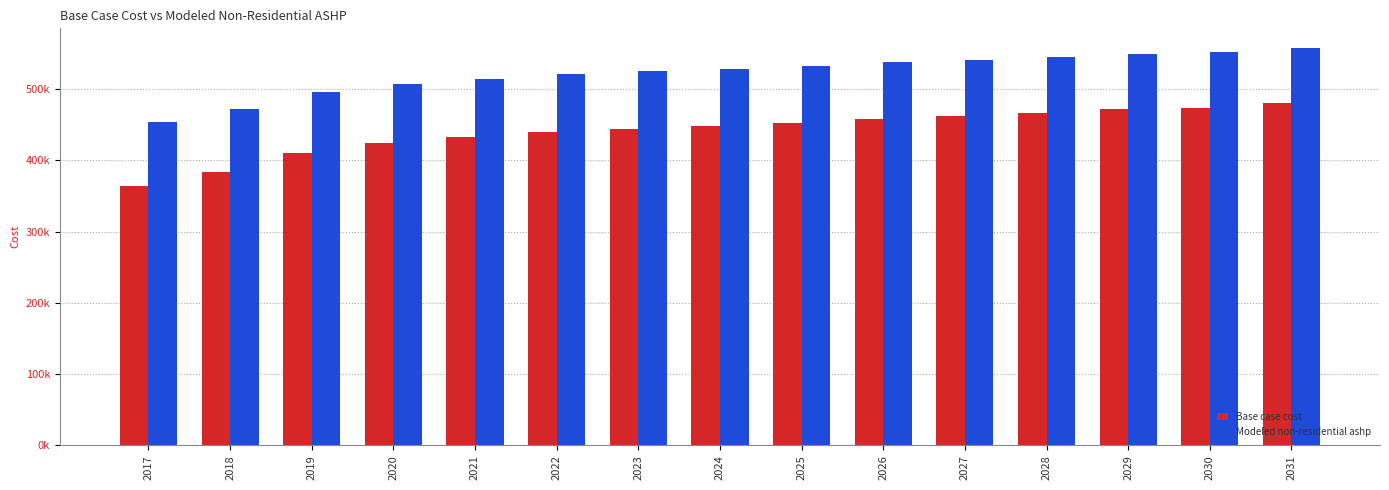

Does the chart contain stacked bars?

No